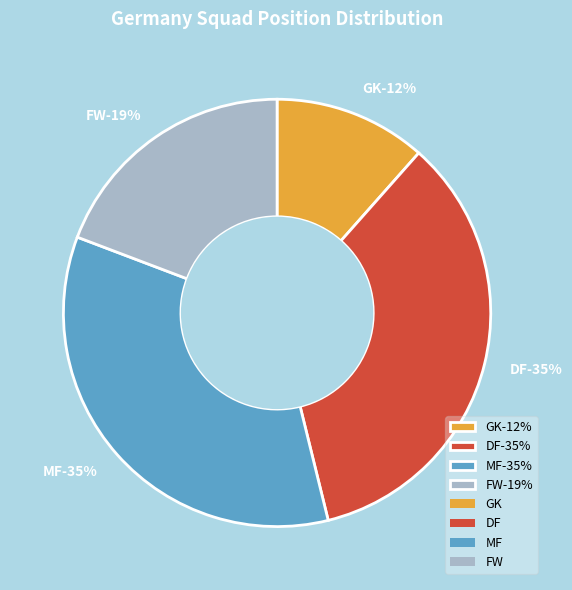

Which category has the biggest portion of the pie?

DF